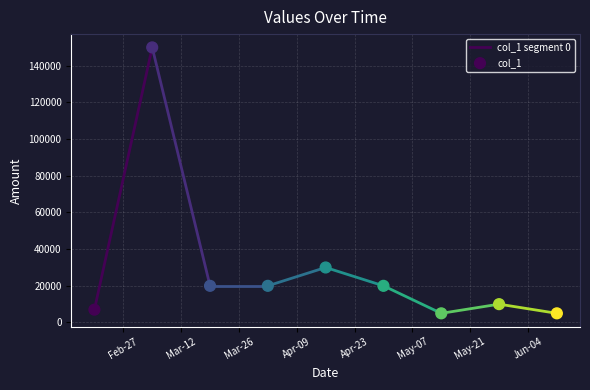

What Y value in the scatter plot is closest to 77500?

30000